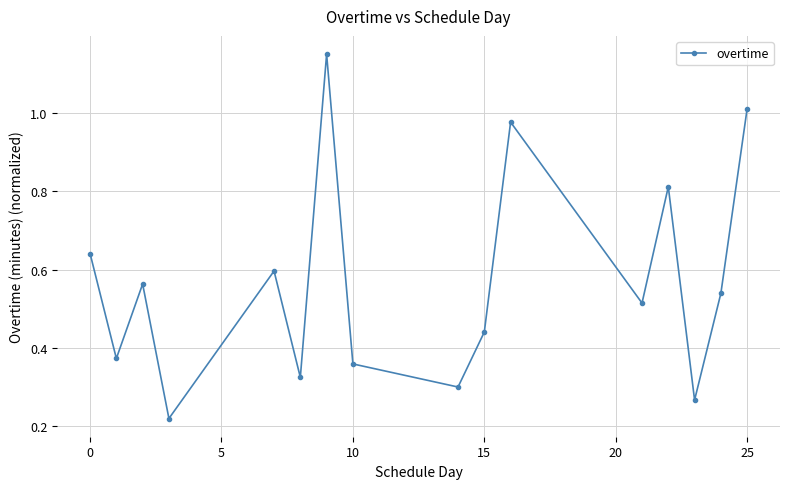

How many interior local valleys (lower than both neighbors) does the data have?

6